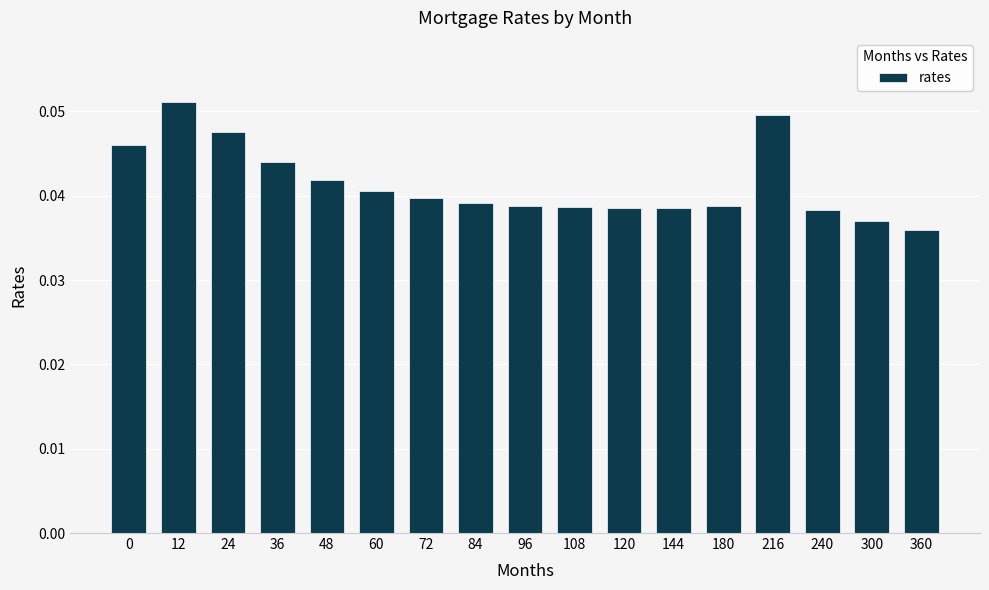

Count the number of categories in the chart.

17